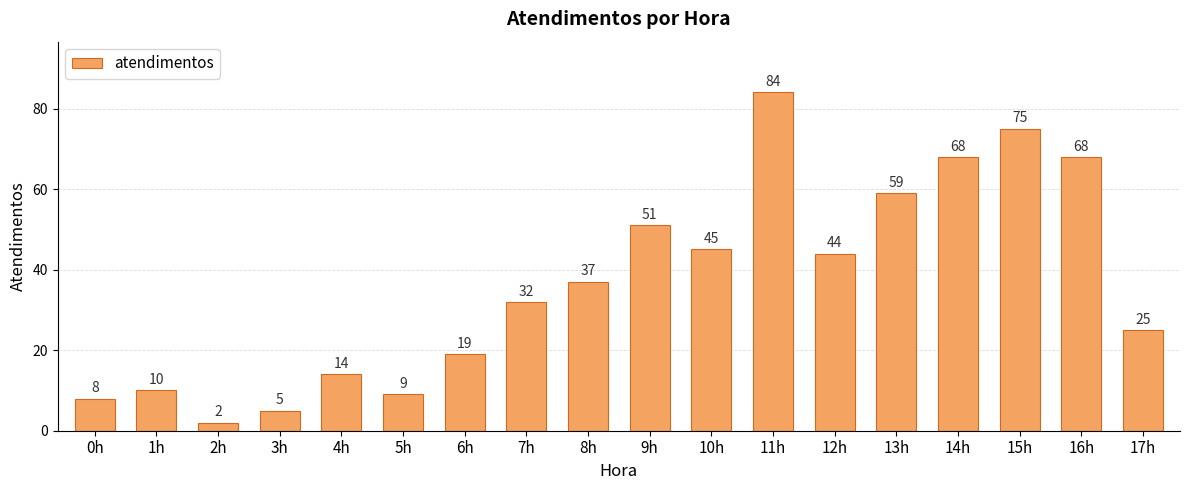

The chart shows a value of 9 at 5h. True or false?

True